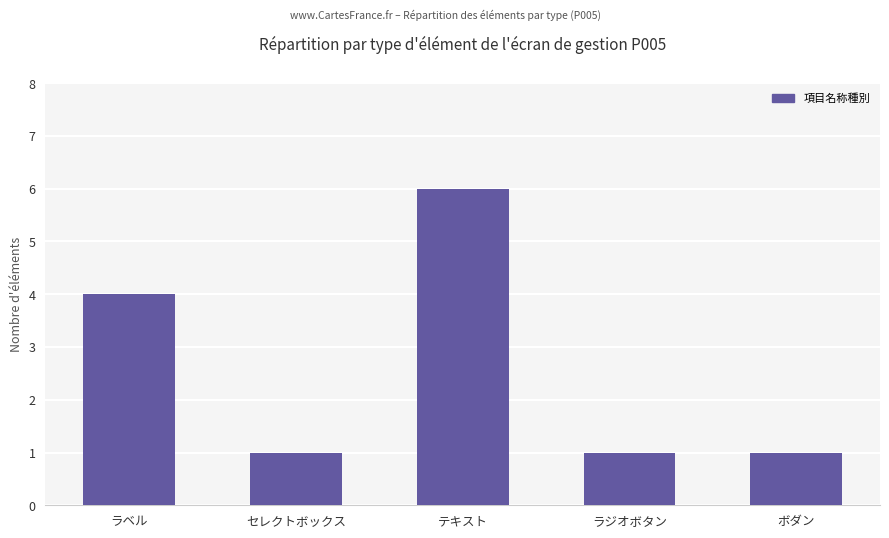

Read the value at ラジオボタン.

1